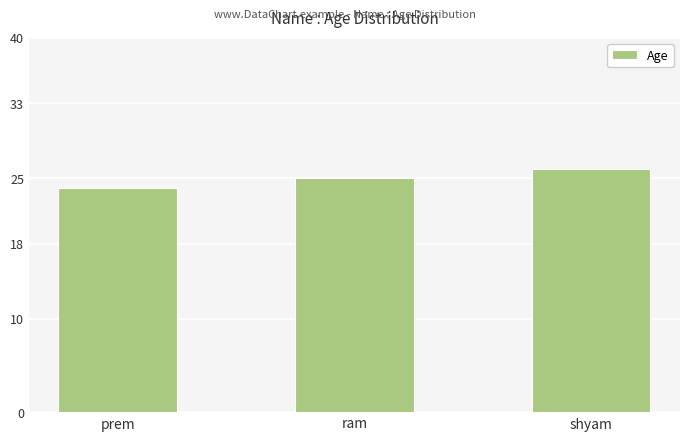

List the labels in order of value, largest first.

shyam, ram, prem